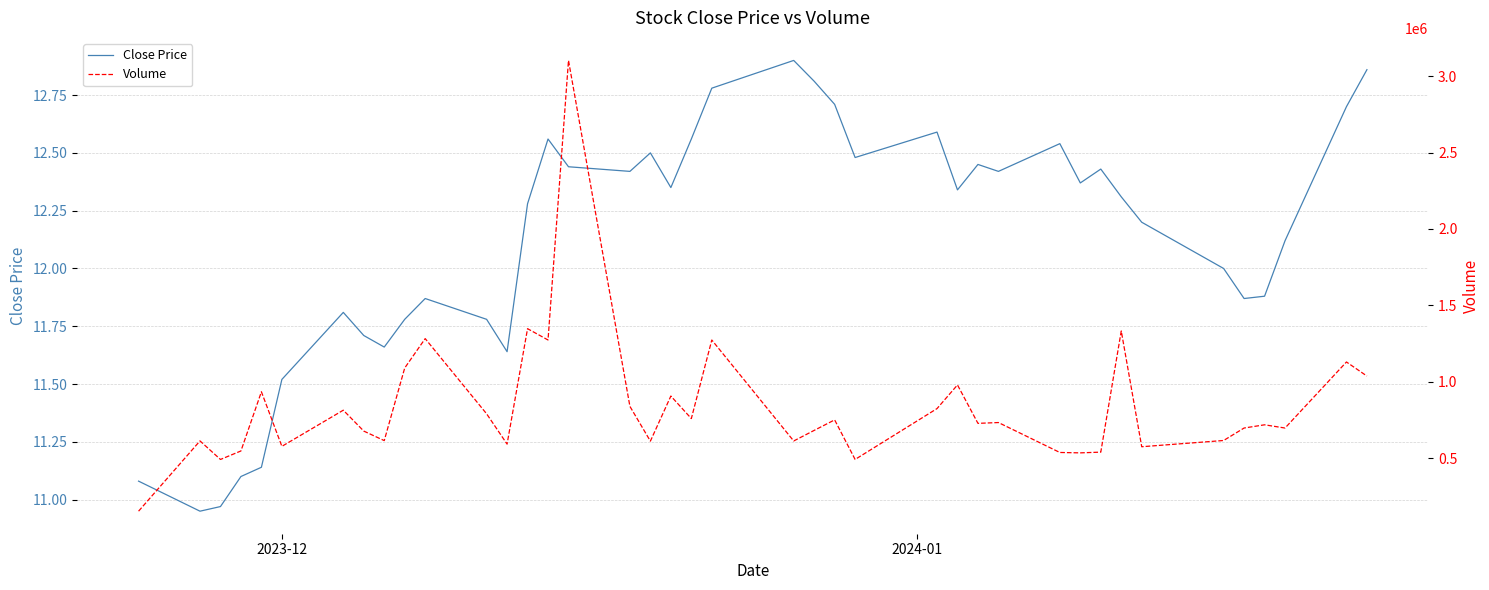

True or false: Close Price and Volume intersect in this chart.

False